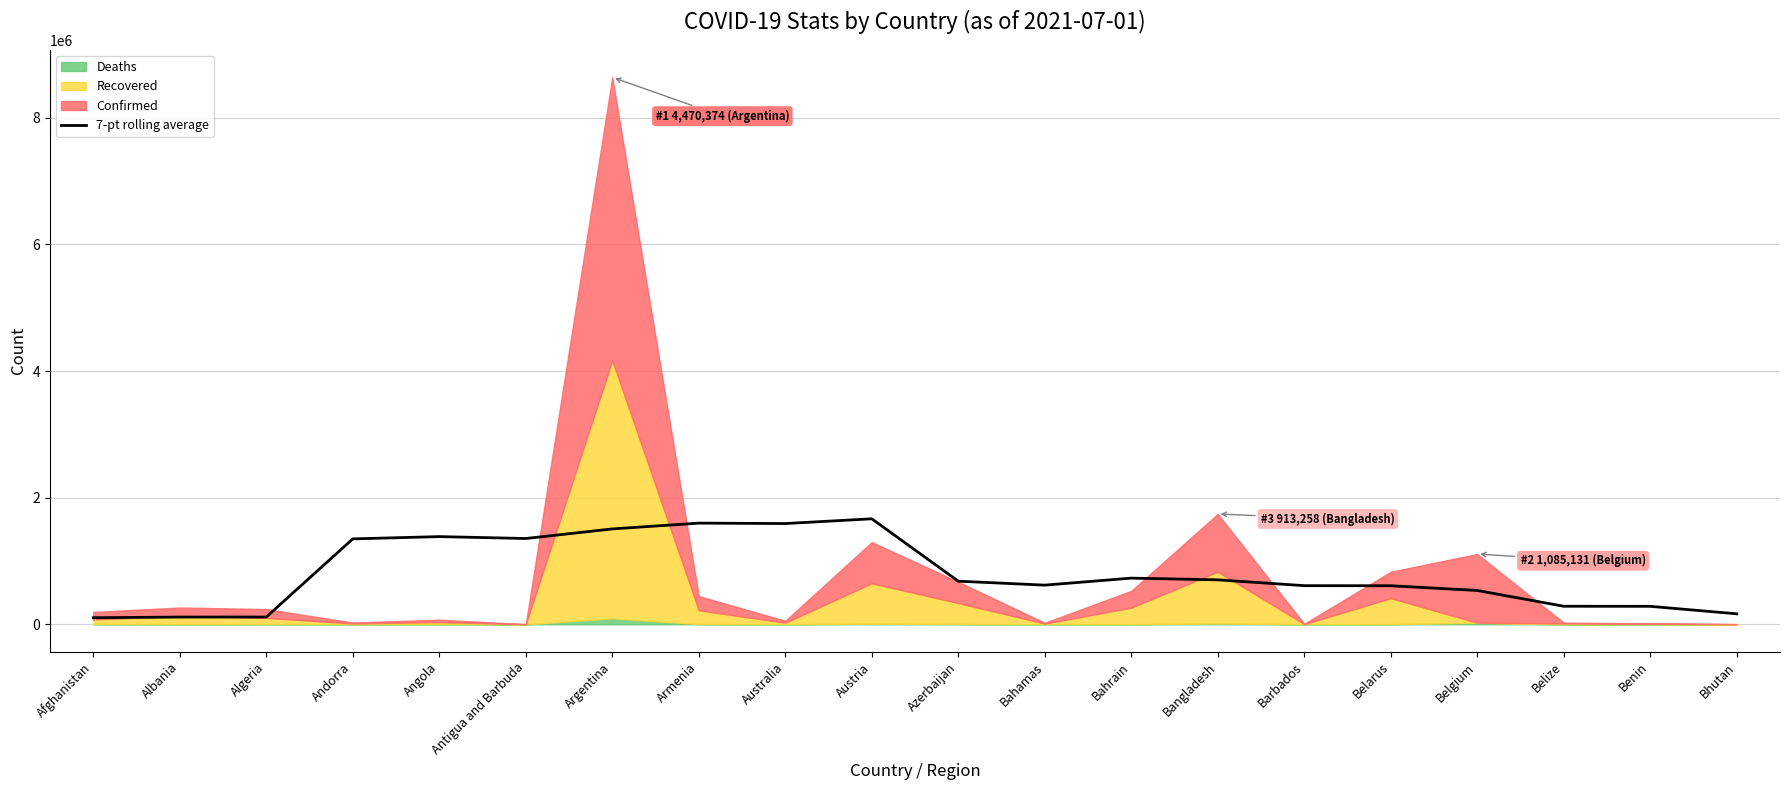

Where does the data first go above 681244?

Andorra